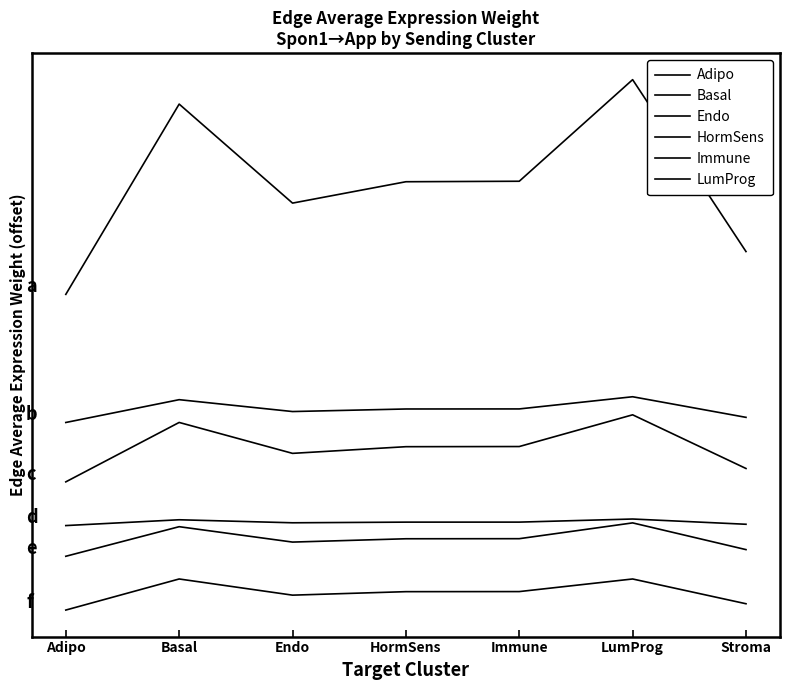

What is the difference between the highest and lowest values at Basal?

1052800.8